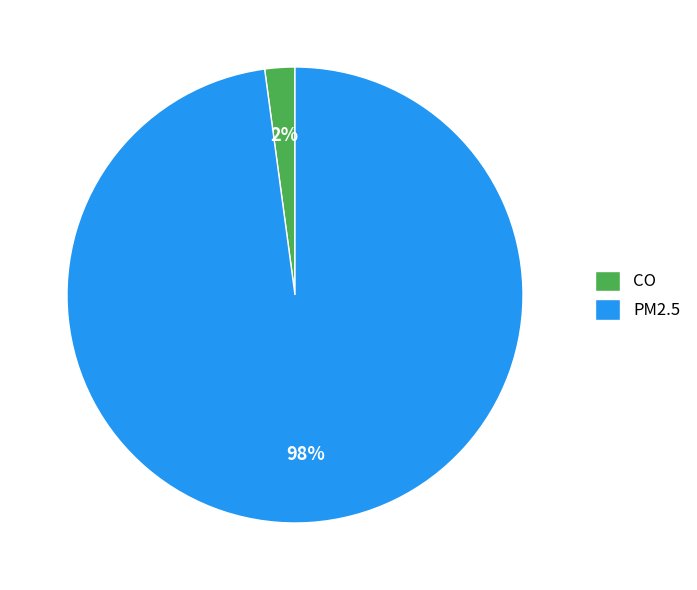

Which category accounts for the majority?

PM2.5